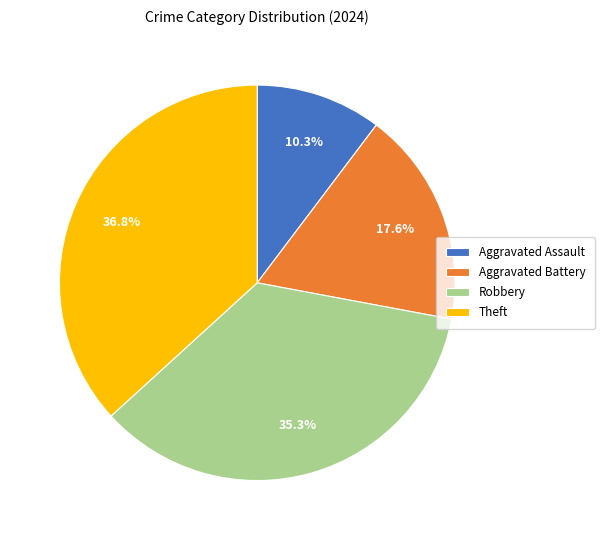

Rank the categories by value from lowest to highest.

Aggravated Assault, Aggravated Battery, Robbery, Theft